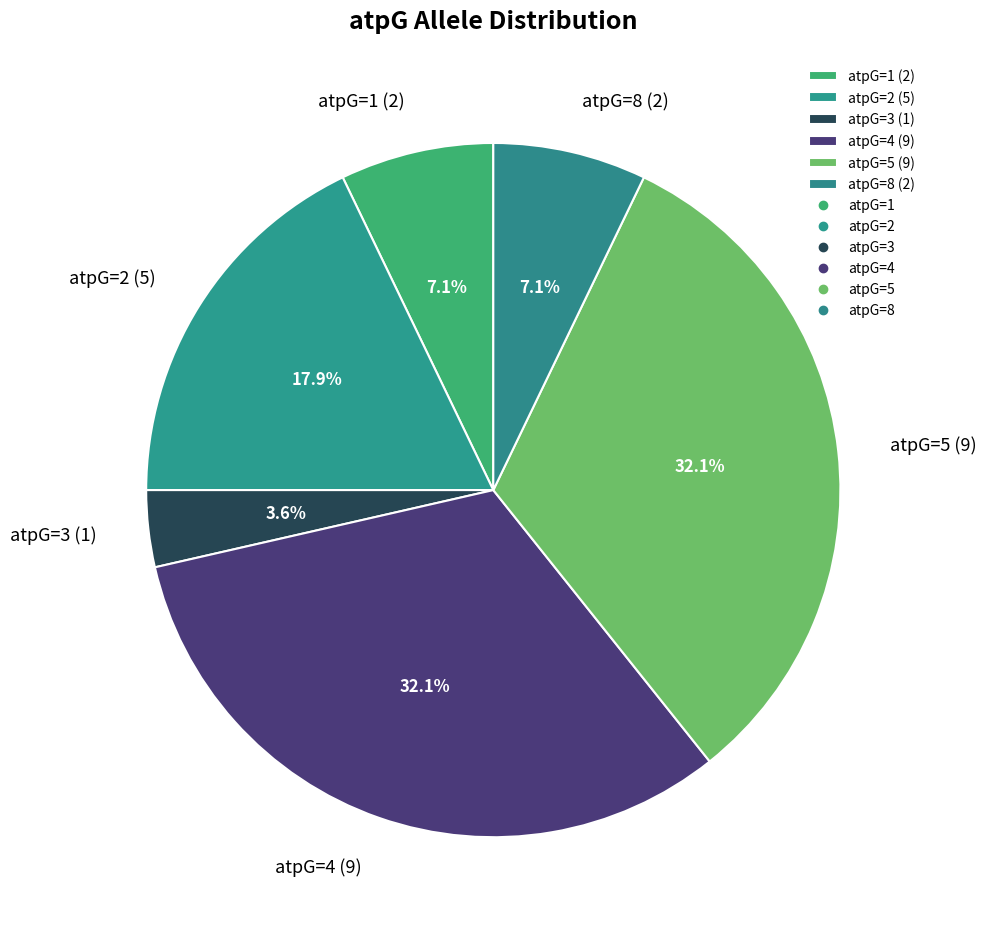

Does any single category account for the majority?

No